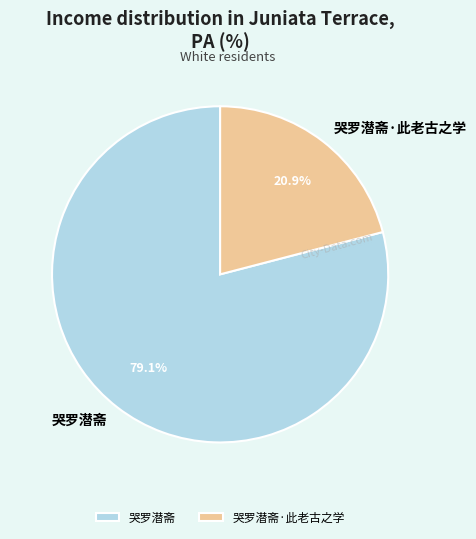

Count the number of slices in the pie.

2